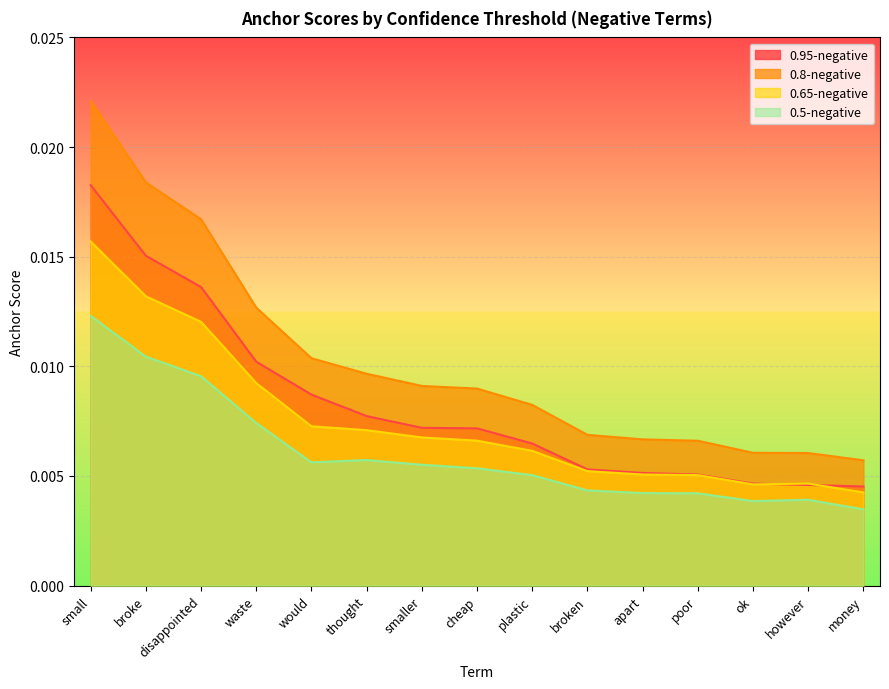

After their last crossing, which series has the higher values: 0.95-negative or 0.65-negative?

0.95-negative